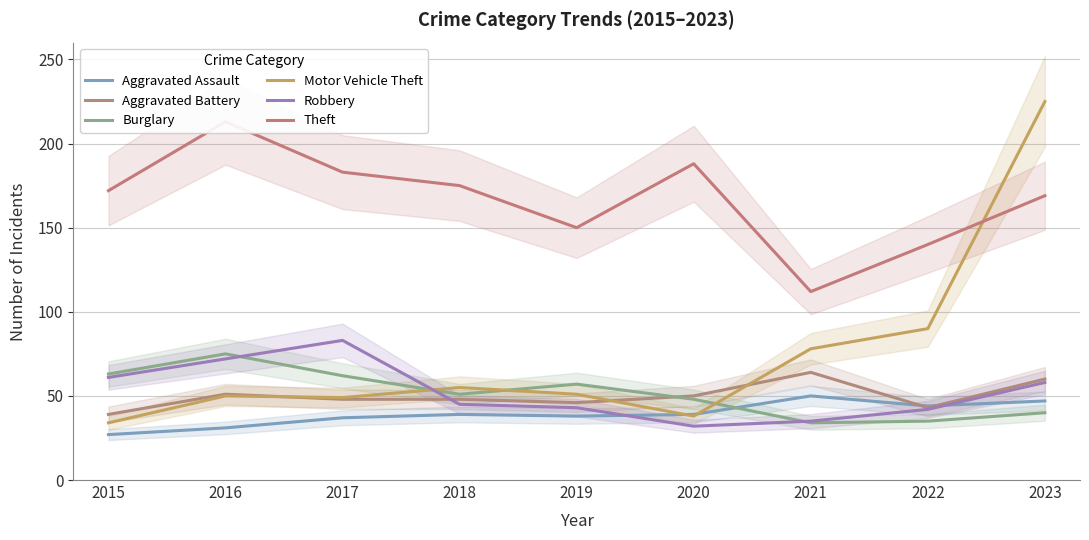

Count the number of categories in the chart.

9